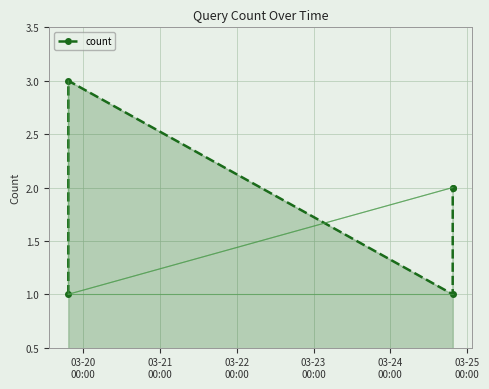

How many points are lower than both their immediate neighbors (excluding endpoints)?

1